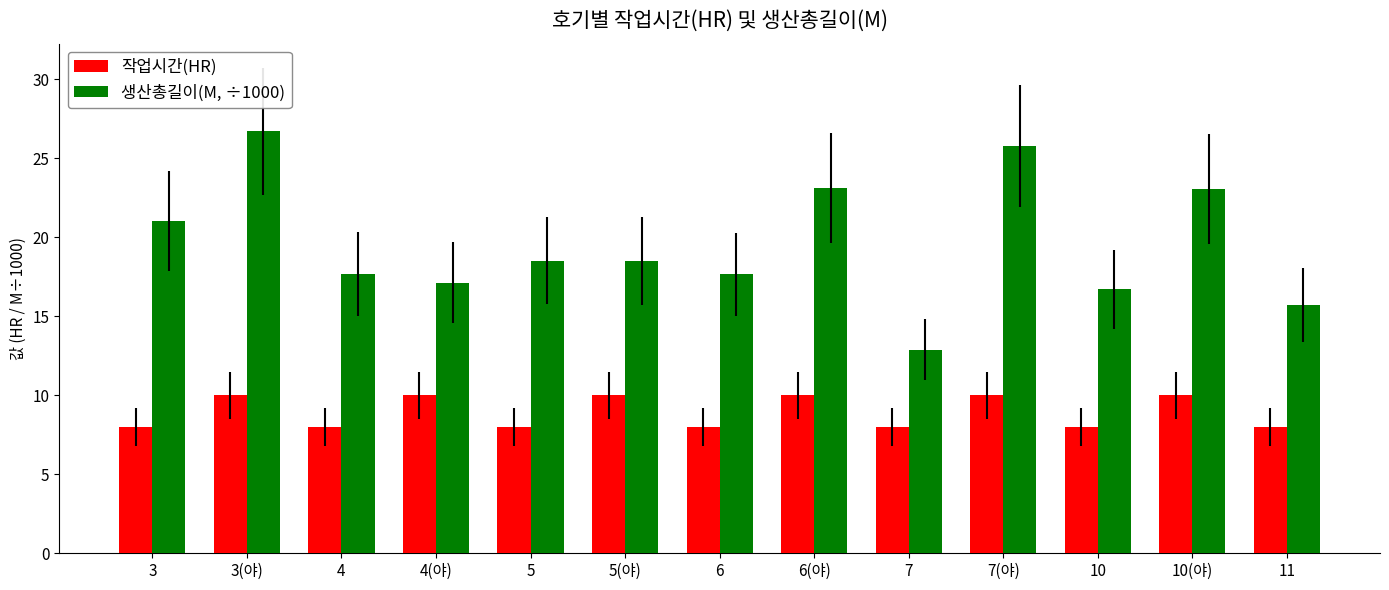

What is the smallest value displayed?

8.0